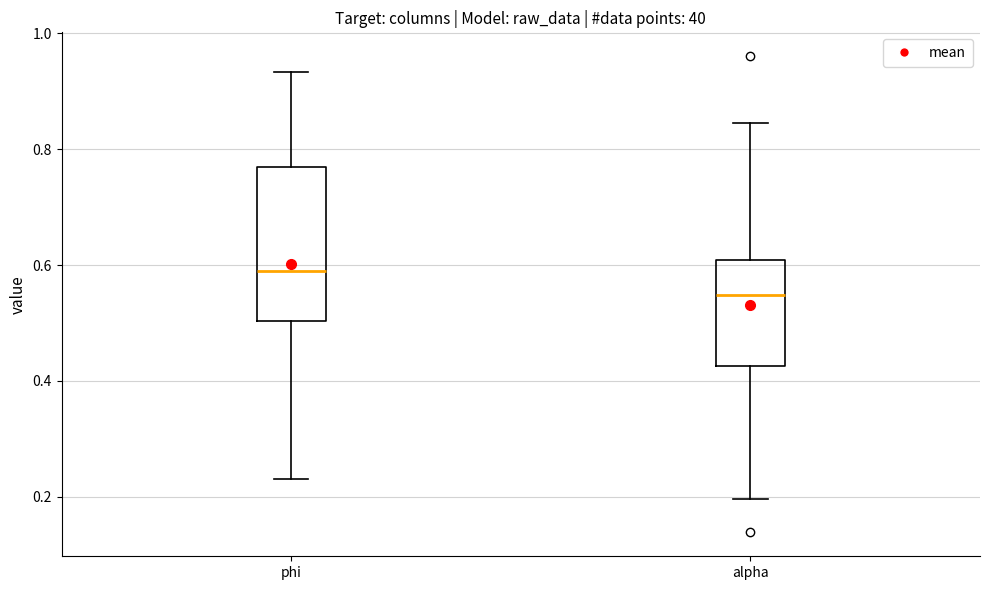

Reading left to right, transcribe this box plot: for each box, give where its median line is, the range the box spans, and where its two whiskers end, as read against the y-axis. The values are not printed on the chart, so give them approximately, as read against the axis.

phi: median 0.58, box 0.50 to 0.76, whiskers 0.24 to 0.94
alpha: median 0.54, box 0.42 to 0.60, whiskers 0.20 to 0.84